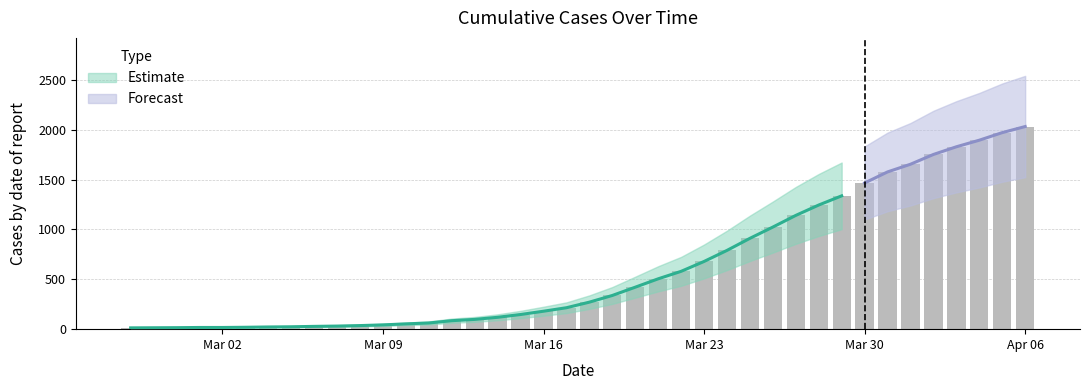

Which category has the highest value across all series?

2020-04-06